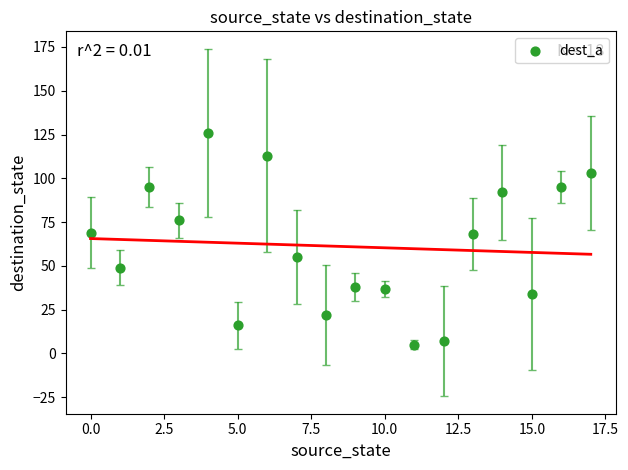

What is the range of Y values (max minus min)?

121